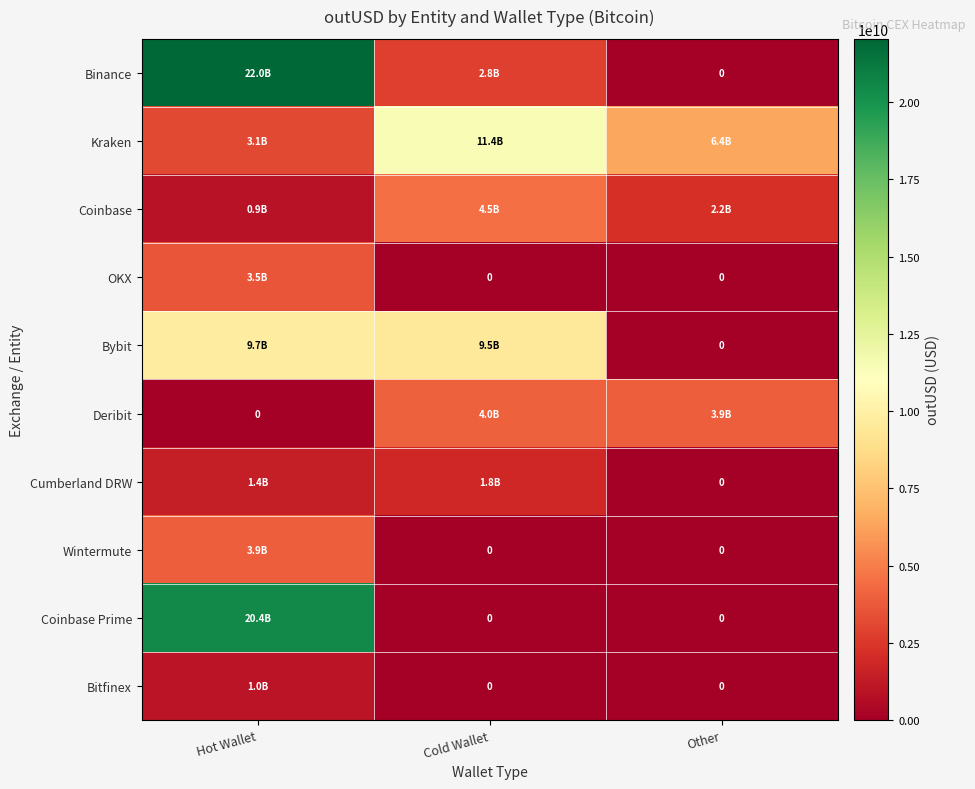

At which label does Bybit reach its minimum?

Other